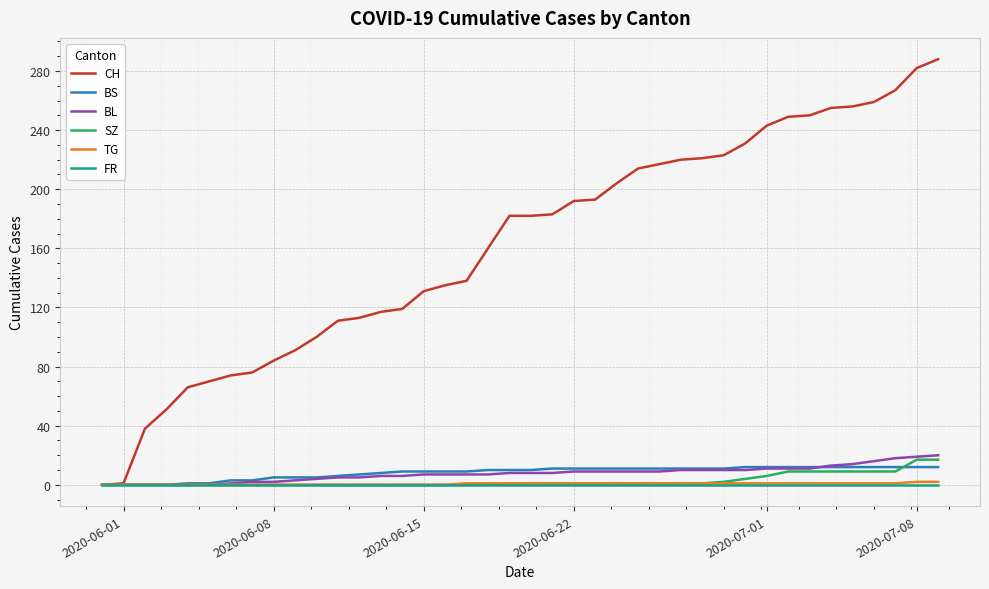

Which series has the largest range (max minus min)?

CH